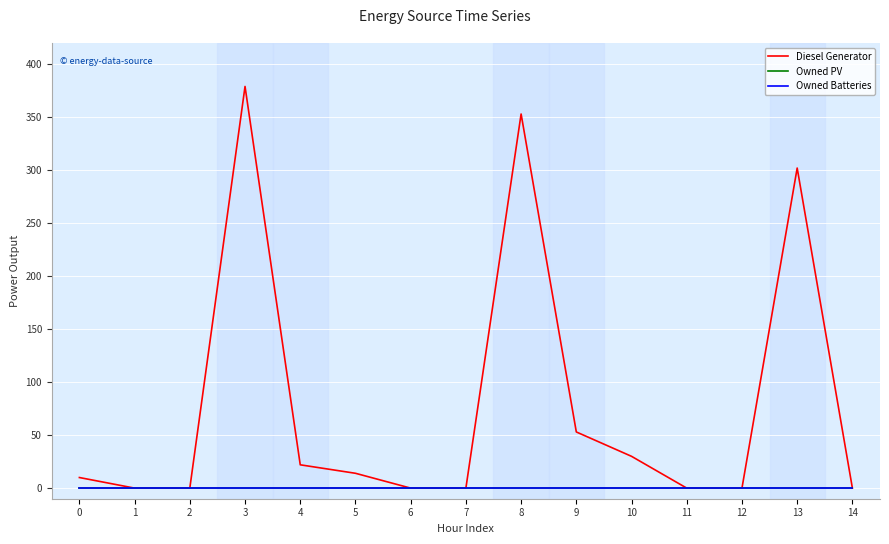

How many lines are shown in the chart?

3